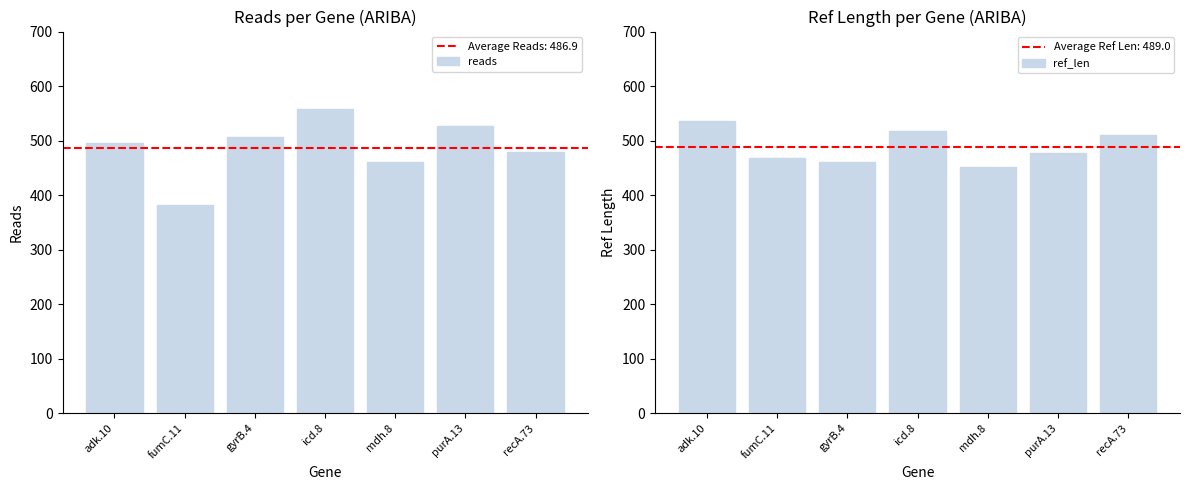

Which series has the largest total across all categories?

ref_len